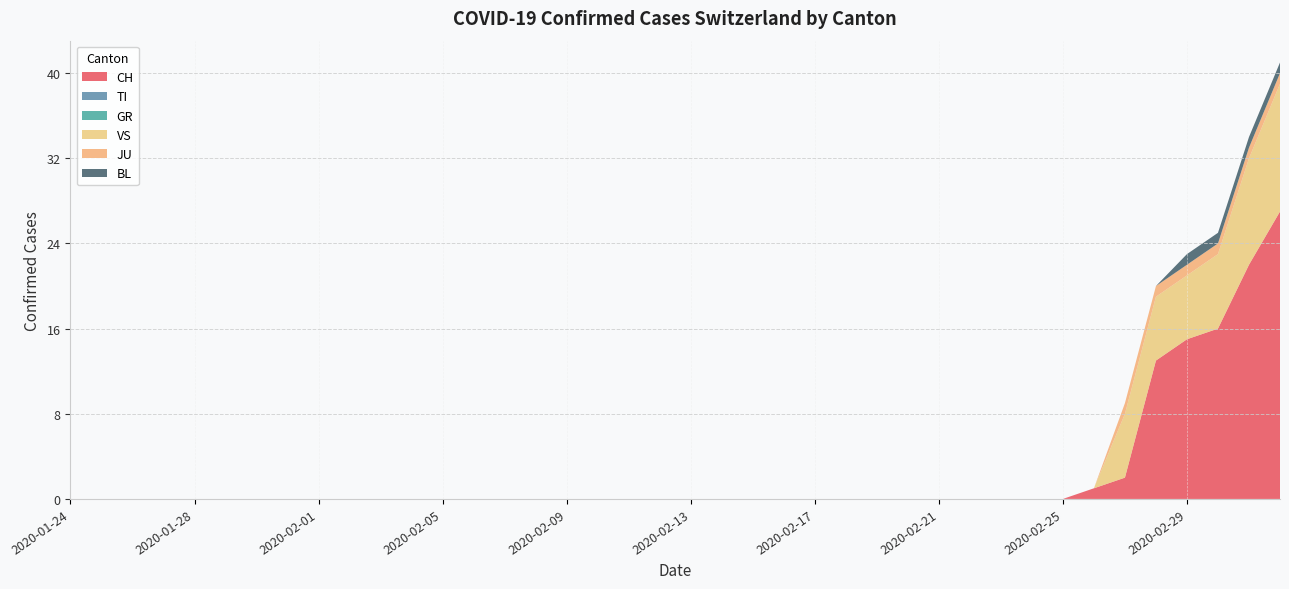

Reading left to right, what are all the values shown in this chart?

CH: 0	0	0	0	0	0	0	0	0	0	0	0	0	0	0	0	0	0	0	0	0	0	0	0	0	0	0	0	0	0	0	0	0	1	2	13	15	16	22	27
TI: 0	0	0	0	0	0	0	0	0	0	0	0	0	0	0	0	0	0	0	0	0	0	0	0	0	0	0	0	0	0	0	0	0	0	0	0	0	0	0	0
GR: 0	0	0	0	0	0	0	0	0	0	0	0	0	0	0	0	0	0	0	0	0	0	0	0	0	0	0	0	0	0	0	0	0	0	0	0	0	0	0	0
VS: 0	0	0	0	0	0	0	0	0	0	0	0	0	0	0	0	0	0	0	0	0	0	0	0	0	0	0	0	0	0	0	0	0	0	6	6	6	7	10	12
JU: 0	0	0	0	0	0	0	0	0	0	0	0	0	0	0	0	0	0	0	0	0	0	0	0	0	0	0	0	0	0	0	0	0	0	1	1	1	1	1	1
BL: 0	0	0	0	0	0	0	0	0	0	0	0	0	0	0	0	0	0	0	0	0	0	0	0	0	0	0	0	0	0	0	0	0	0	0	0	1	1	1	1